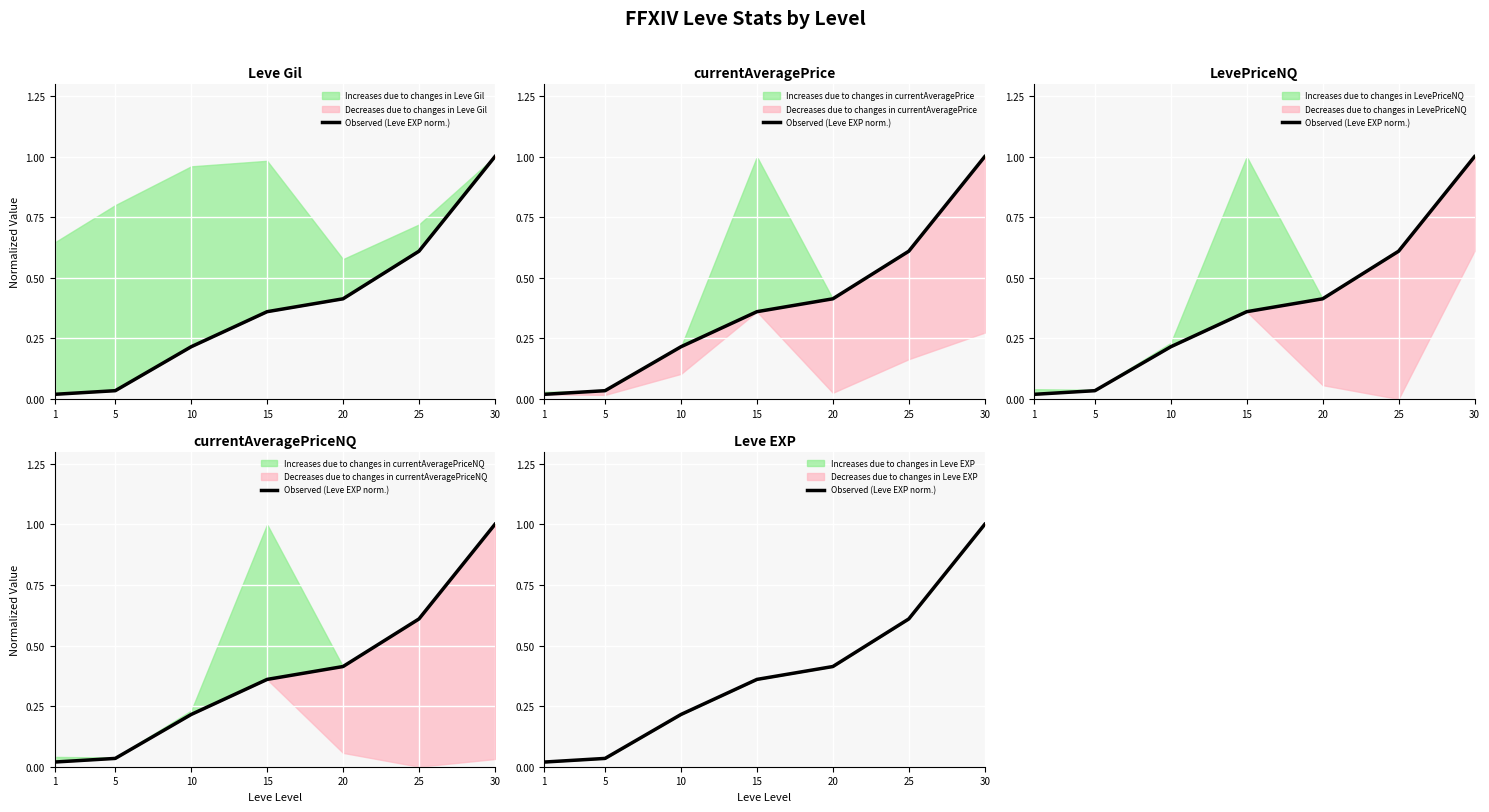

What is the difference between the maximum and second lowest values?

1.0